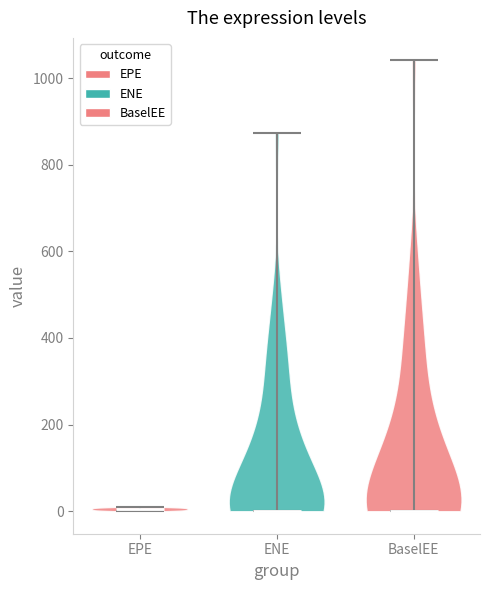

What is the highest point the violin for BaselEE reaches on the y-axis? The values are not printed on the chart, so give them approximately, as read against the axis.

1040